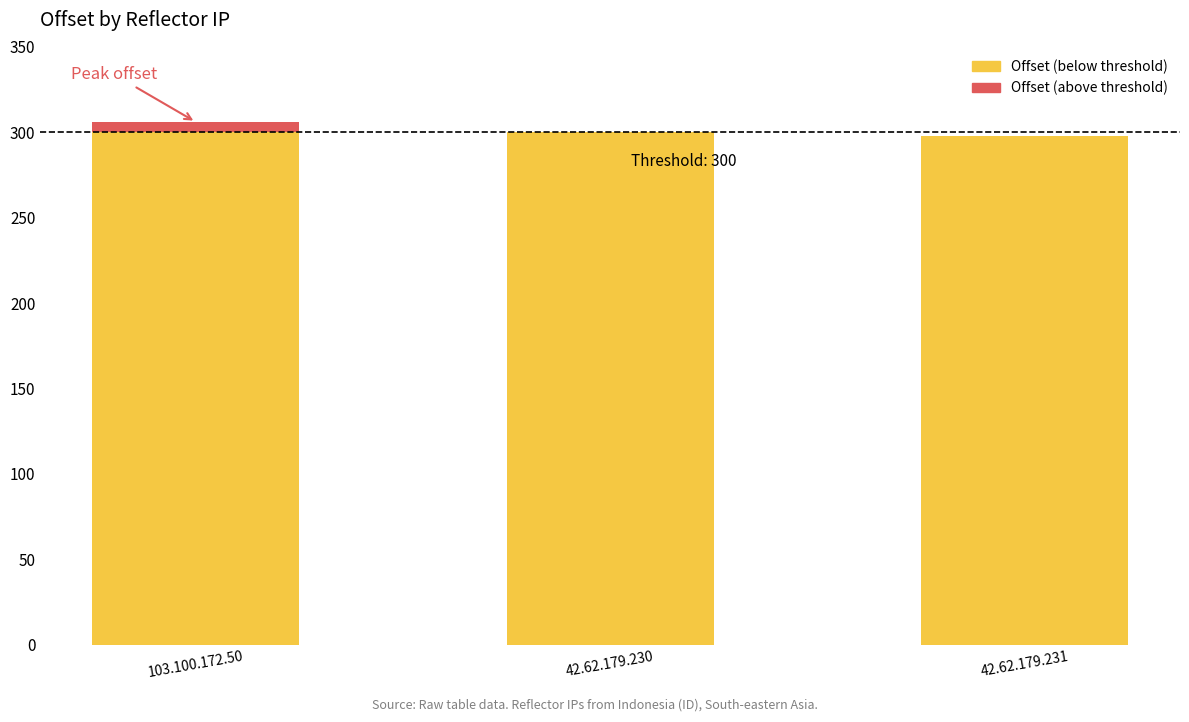

What is the total value across all series at 42.62.179.231?

298